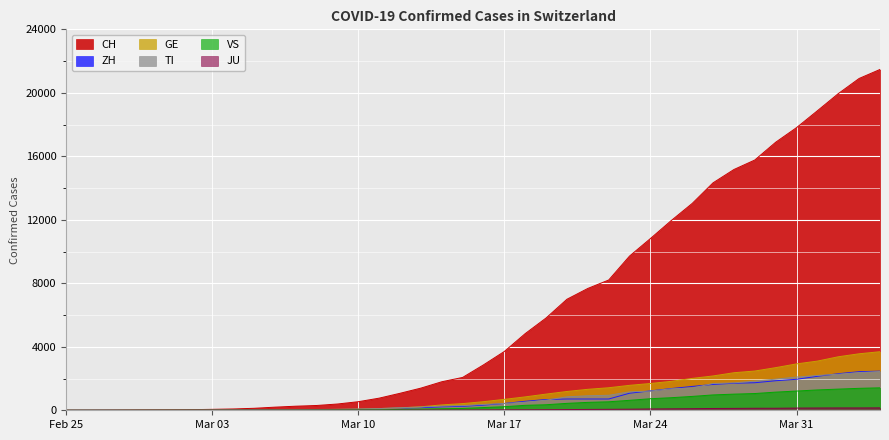

What is the total value across all series at Mar 03?

98